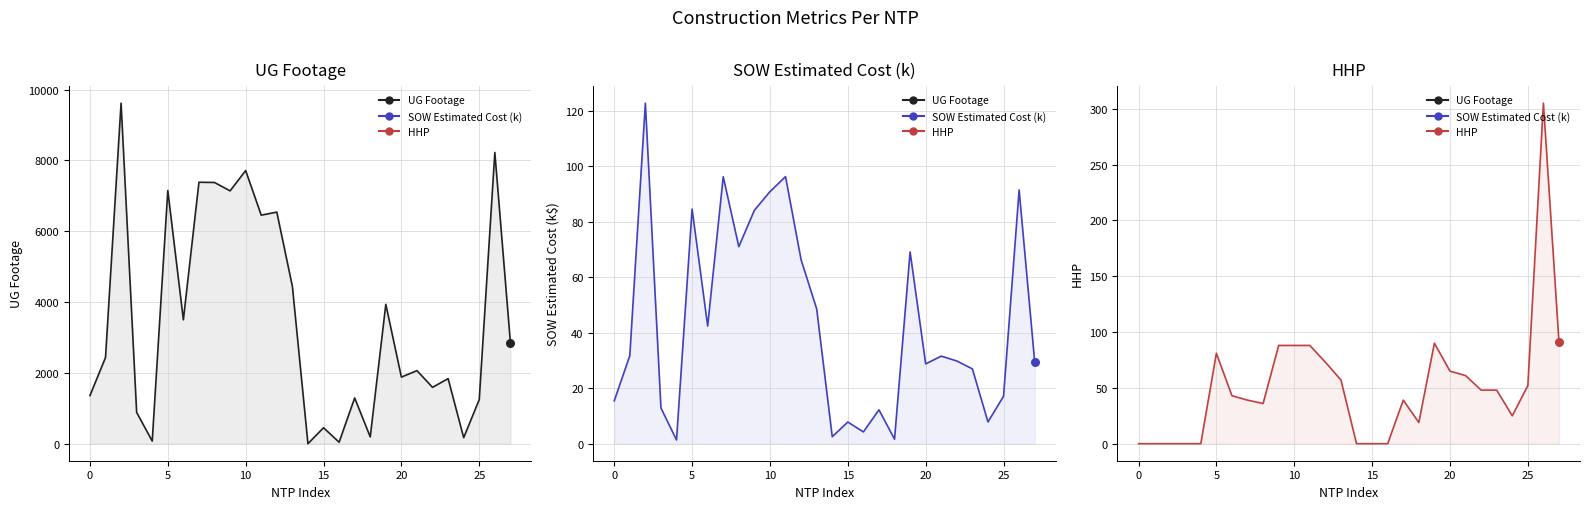

At how many categories does at least one series exceed 5721?

9